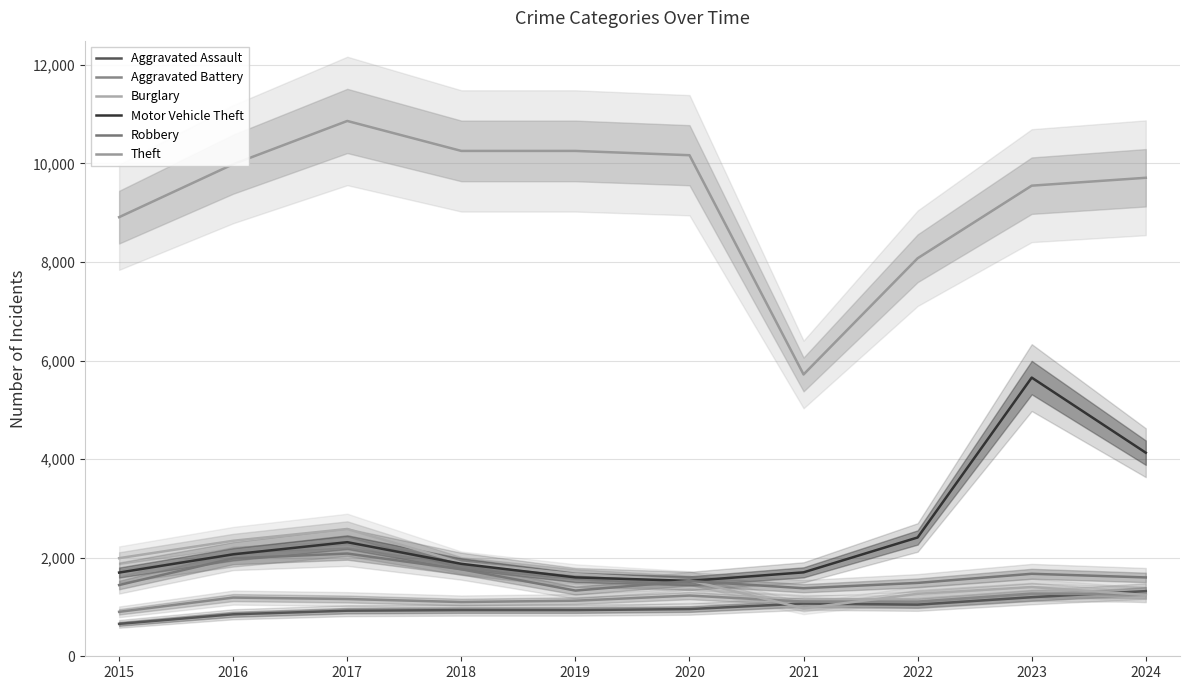

Read the Burglary value at 2019, to the nearest 50.

1650